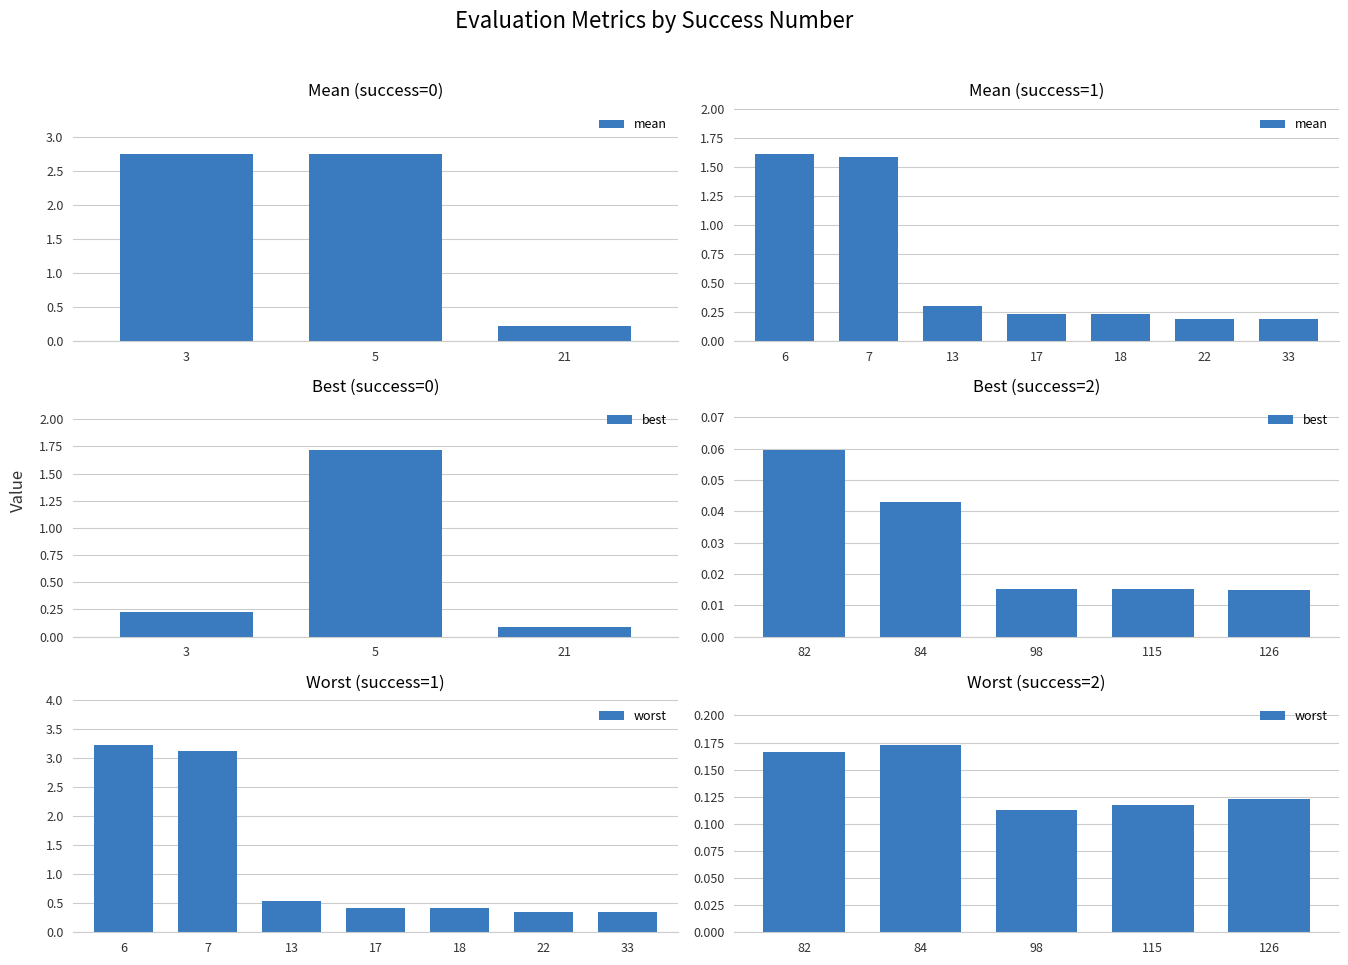

What are all the series names shown in the legend?

mean, best, worst